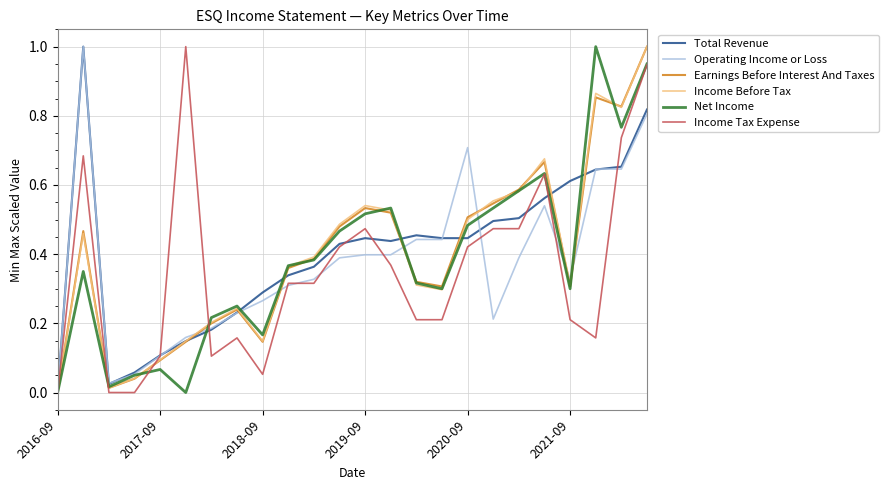

Is this an area chart (filled region under the line)?

No